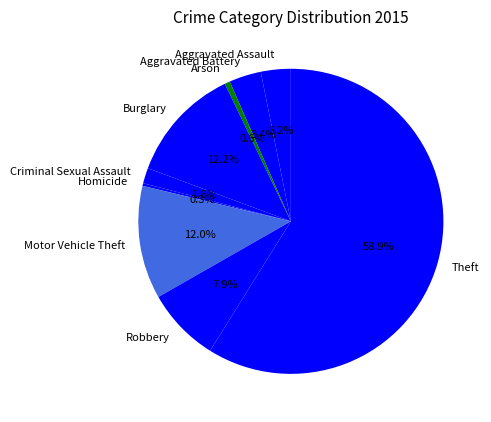

Approximately how many times larger is the value at Criminal Sexual Assault compared to Aggravated Assault?

0.5